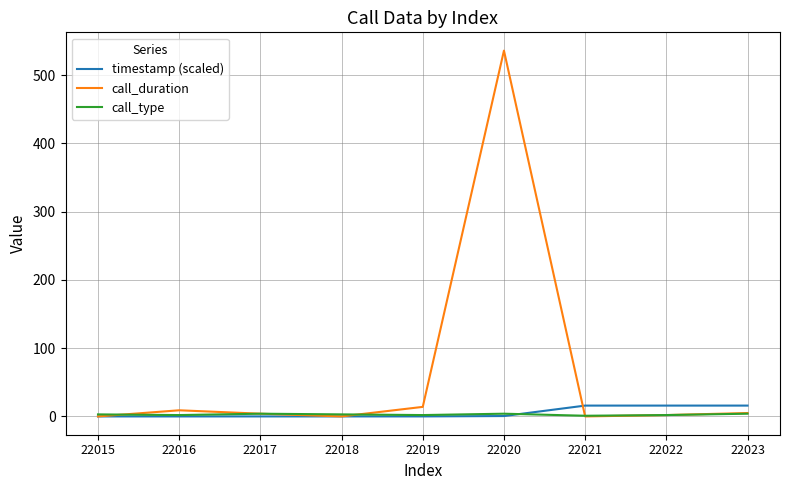

What is the difference between the highest and lowest values at 22015?

3.0